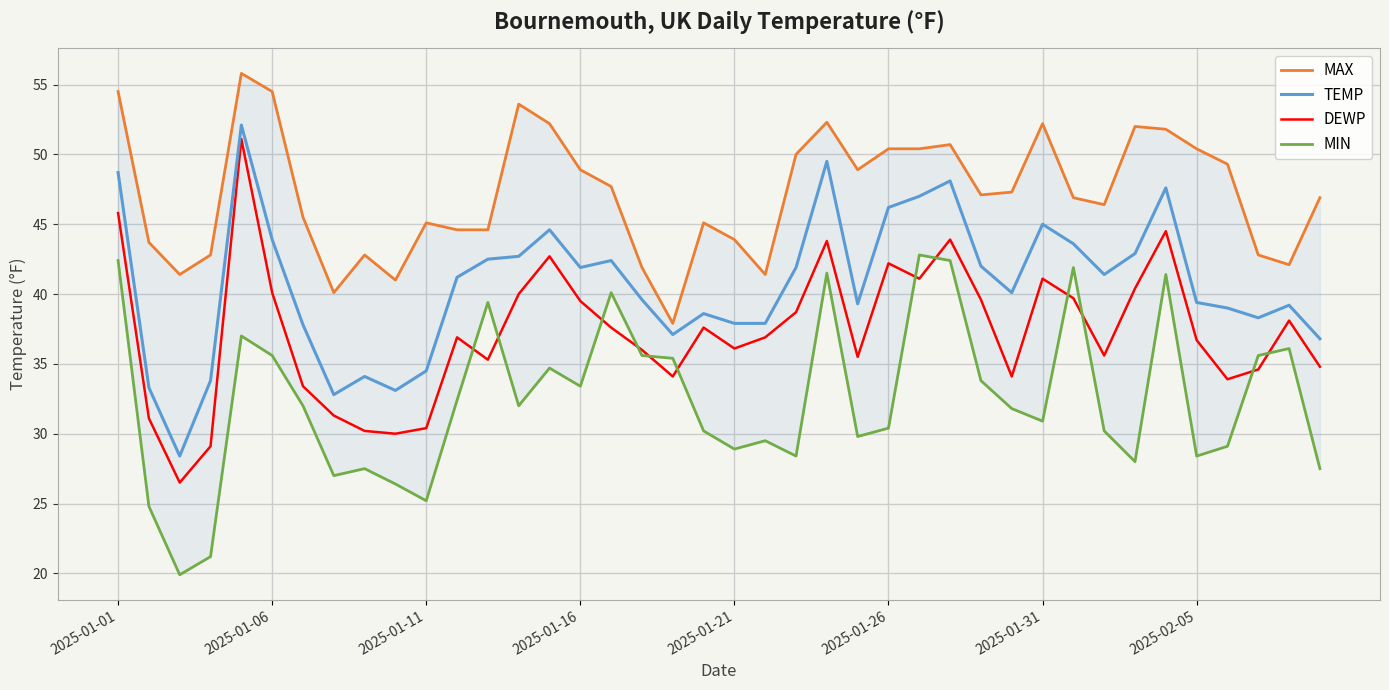

True or false: DEWP and TEMP cross at least once.

False